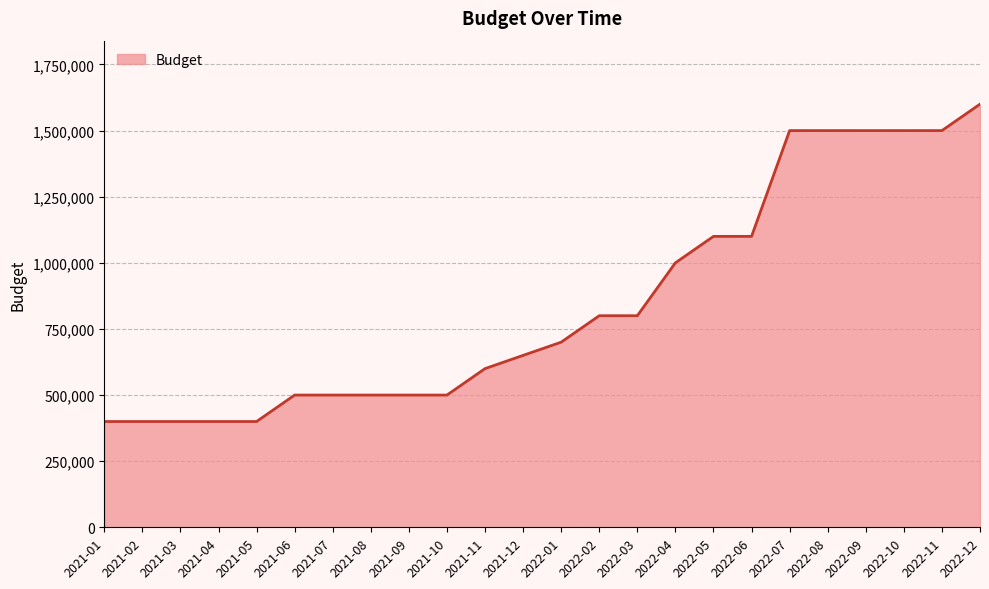

What is the minimum value shown in the chart?

400000